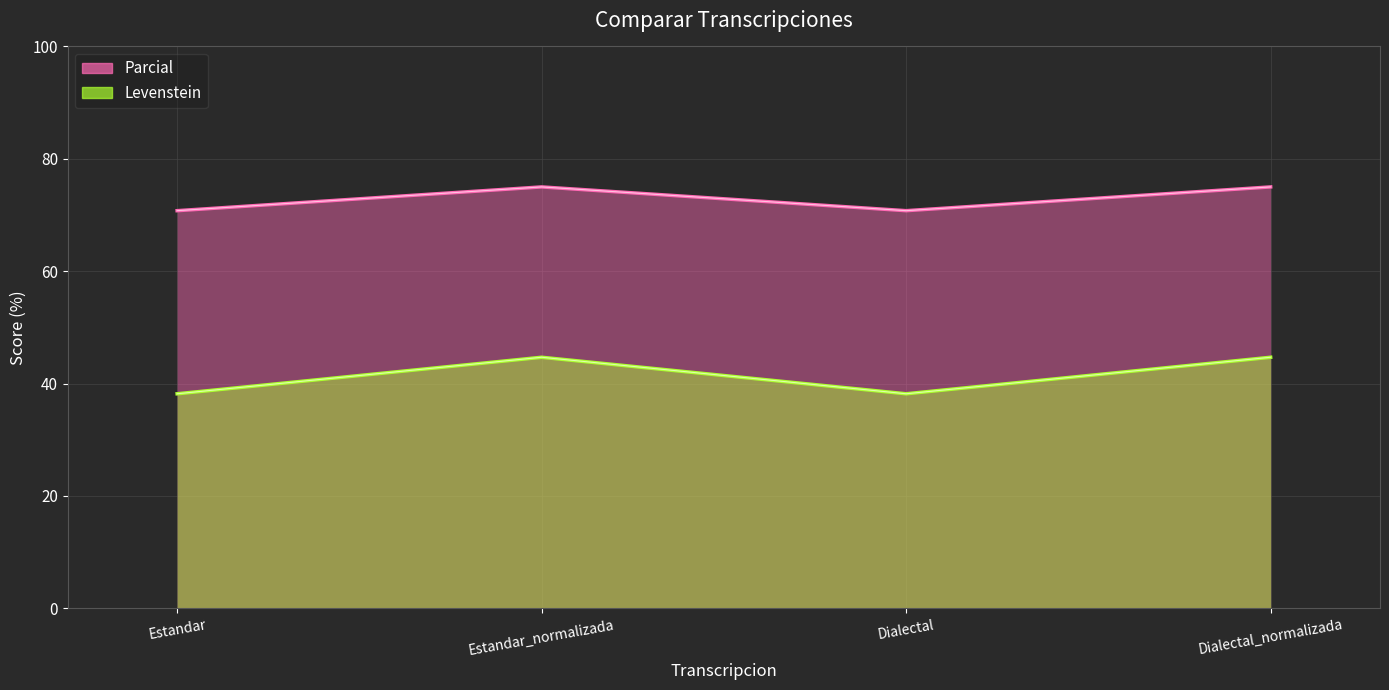

What is the total value across all series at Estandar_normalizada?

119.7